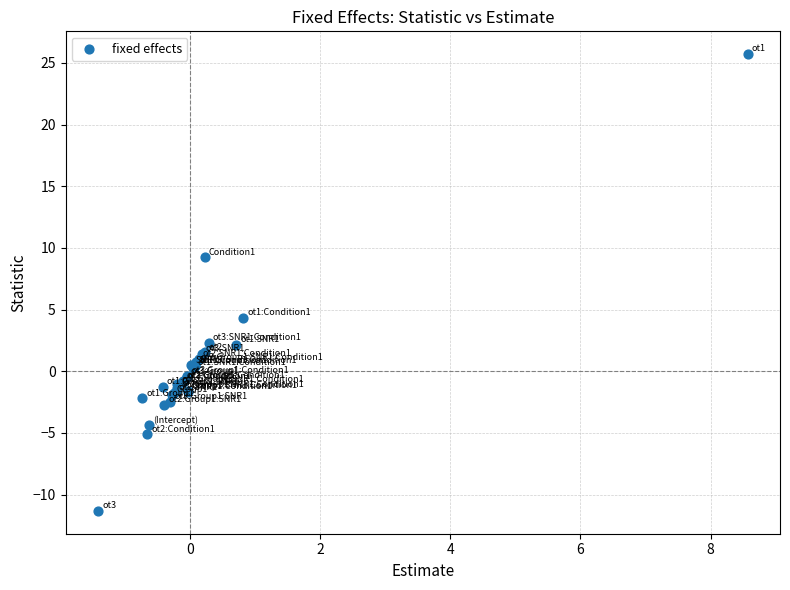

What Y value in the scatter plot is closest to 7?

9.2